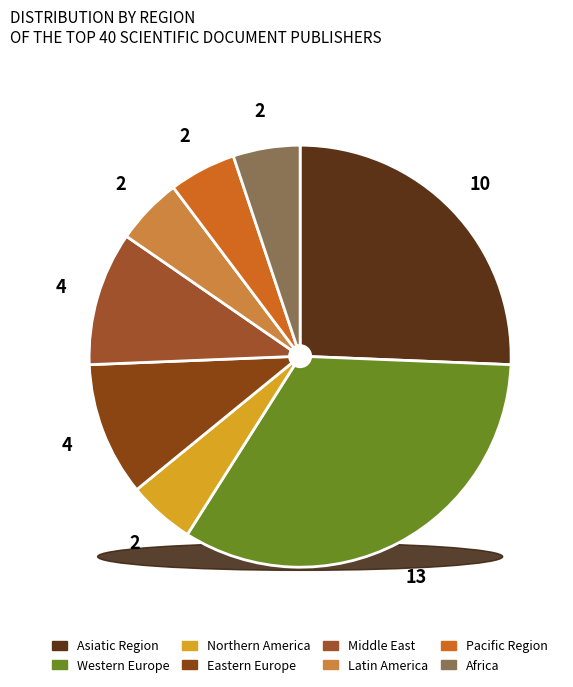

The Asiatic Region slice represents 26% of the pie. True or false?

True